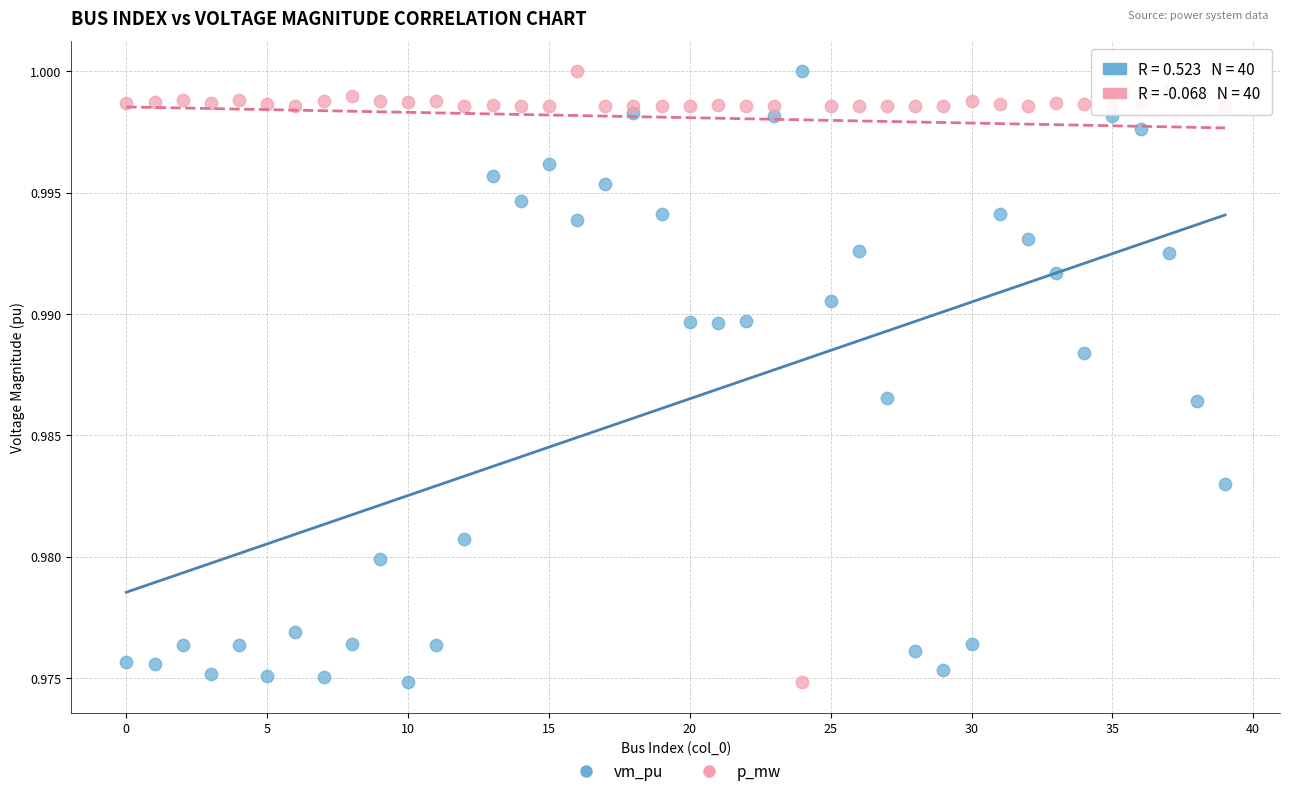

What are all the series names shown in the legend?

vm_pu, p_mw